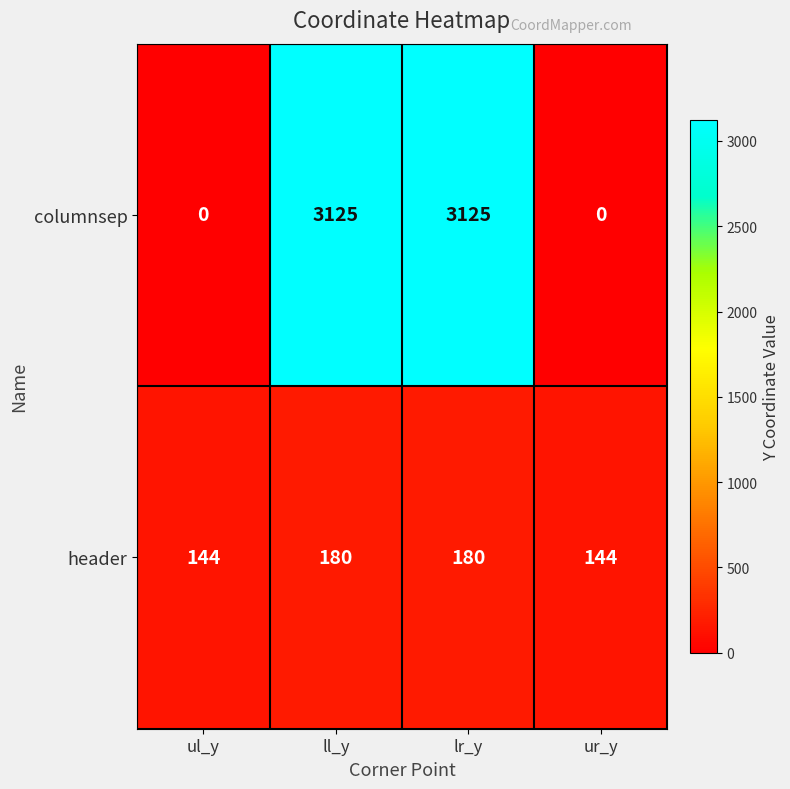

Is it true that columnsep equals 3125 at ll_y?

True